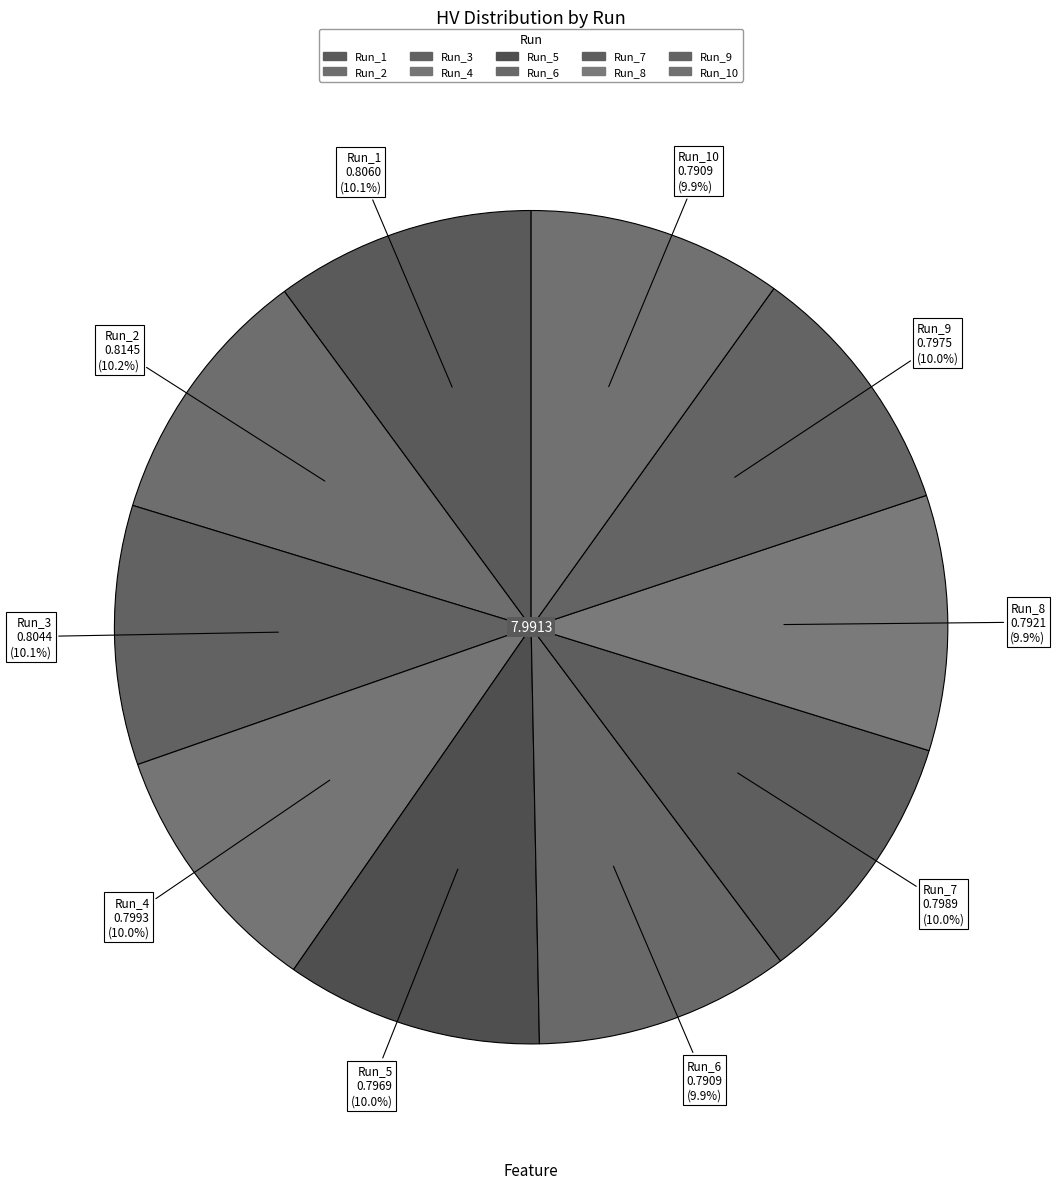

Combined, do Run_2 and Run_9 account for over 50%?

No